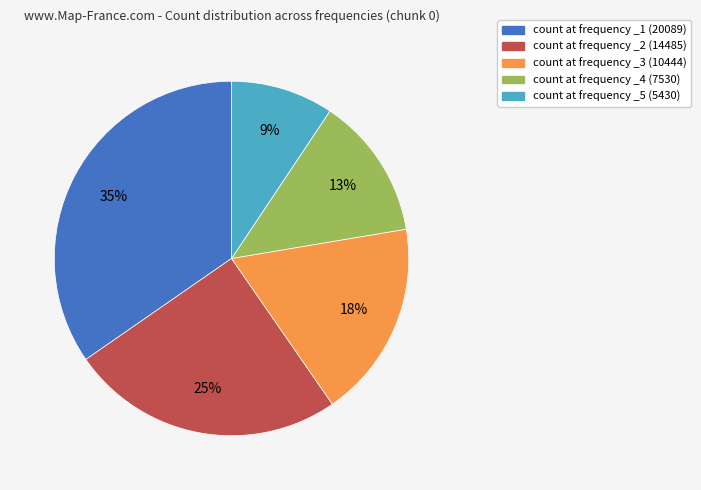

Is there any slice that represents more than half of the pie?

No